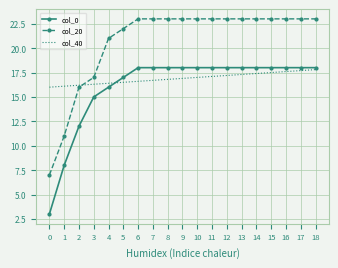

Rank the series by their average value, from lowest to highest.

col_0, col_40, col_20